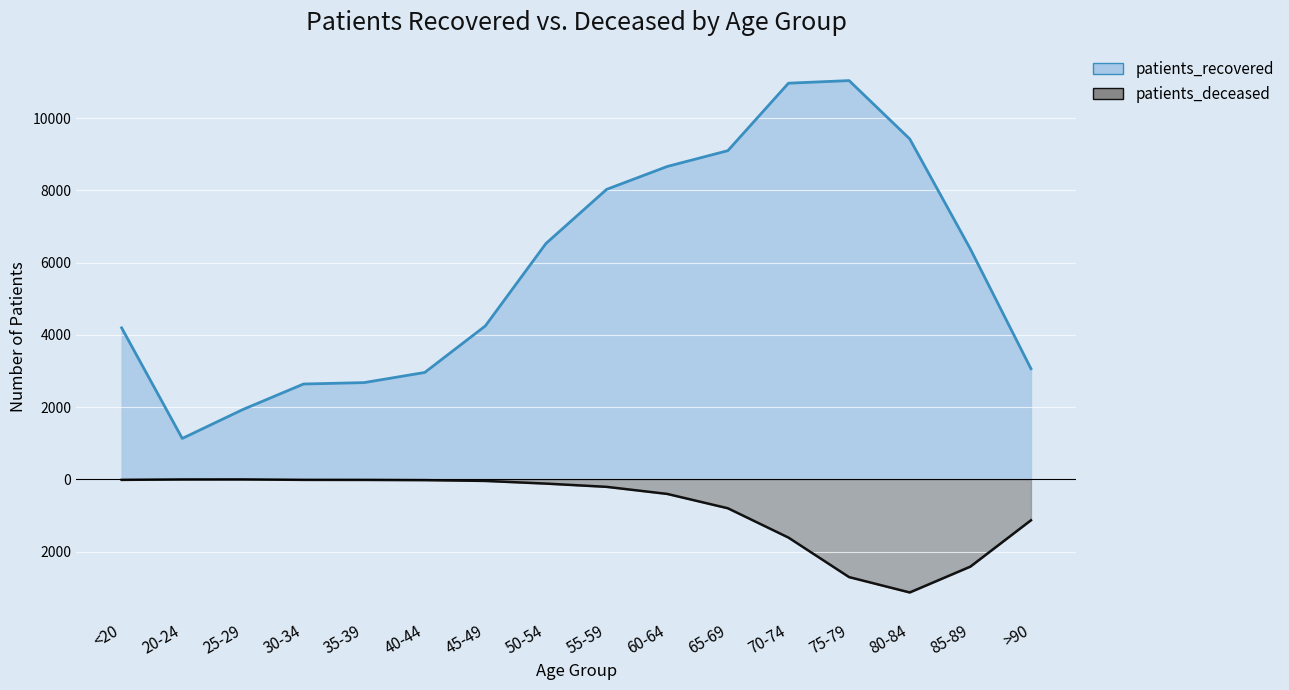

Is it true that patients_recovered equals 2824 at <20?

False